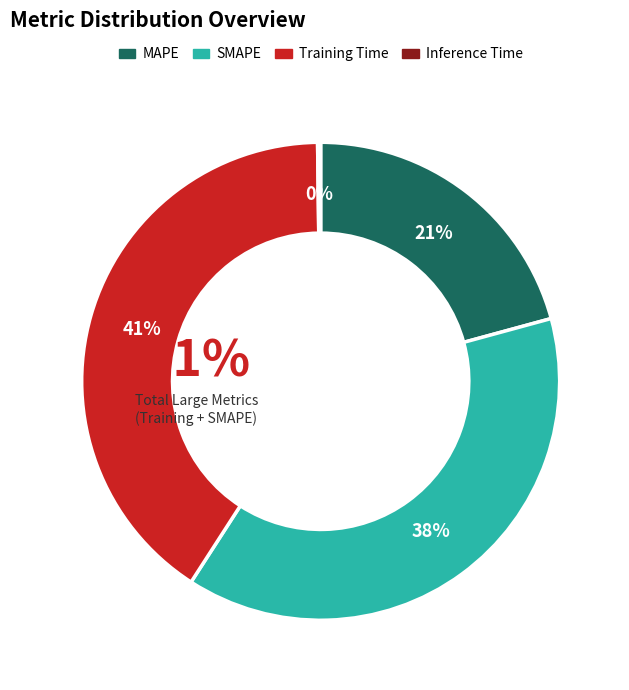

How many slices are in this pie chart?

4